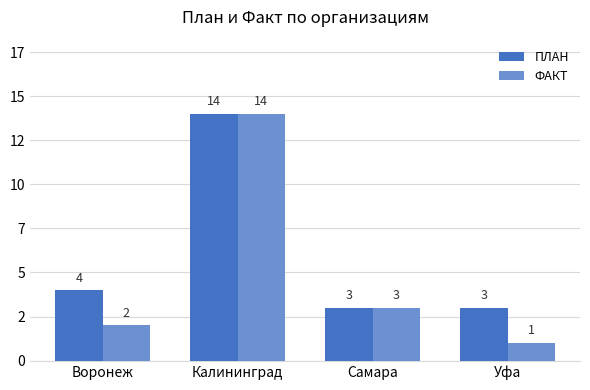

What position from the right is Самара?

2